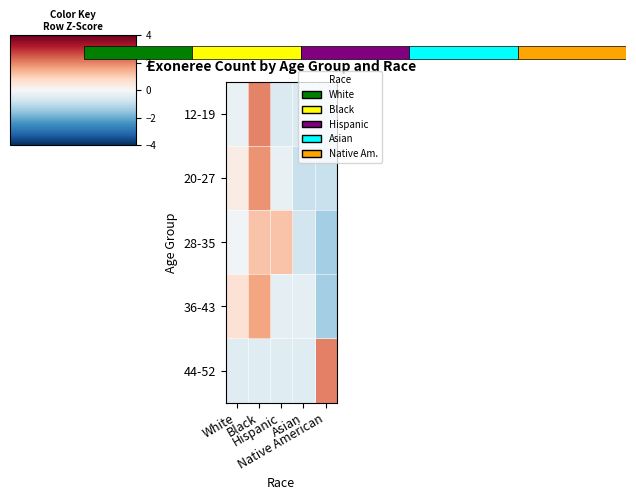

What value does the 20-27 series have at Native American?

-0.9